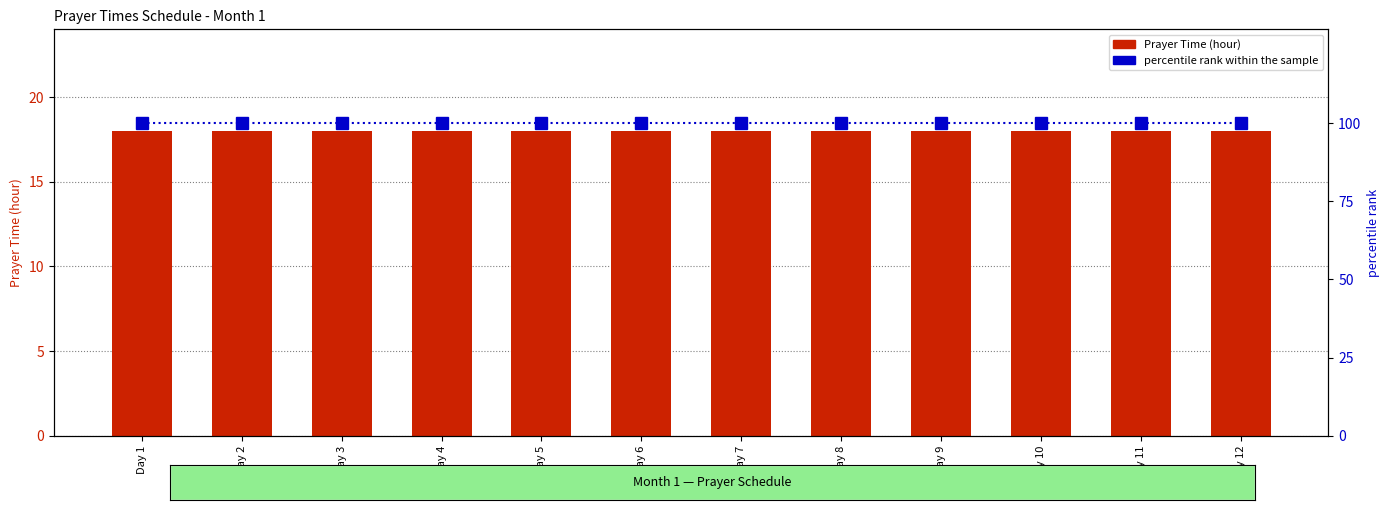

Are the bars grouped side by side (vs. stacked)?

Yes